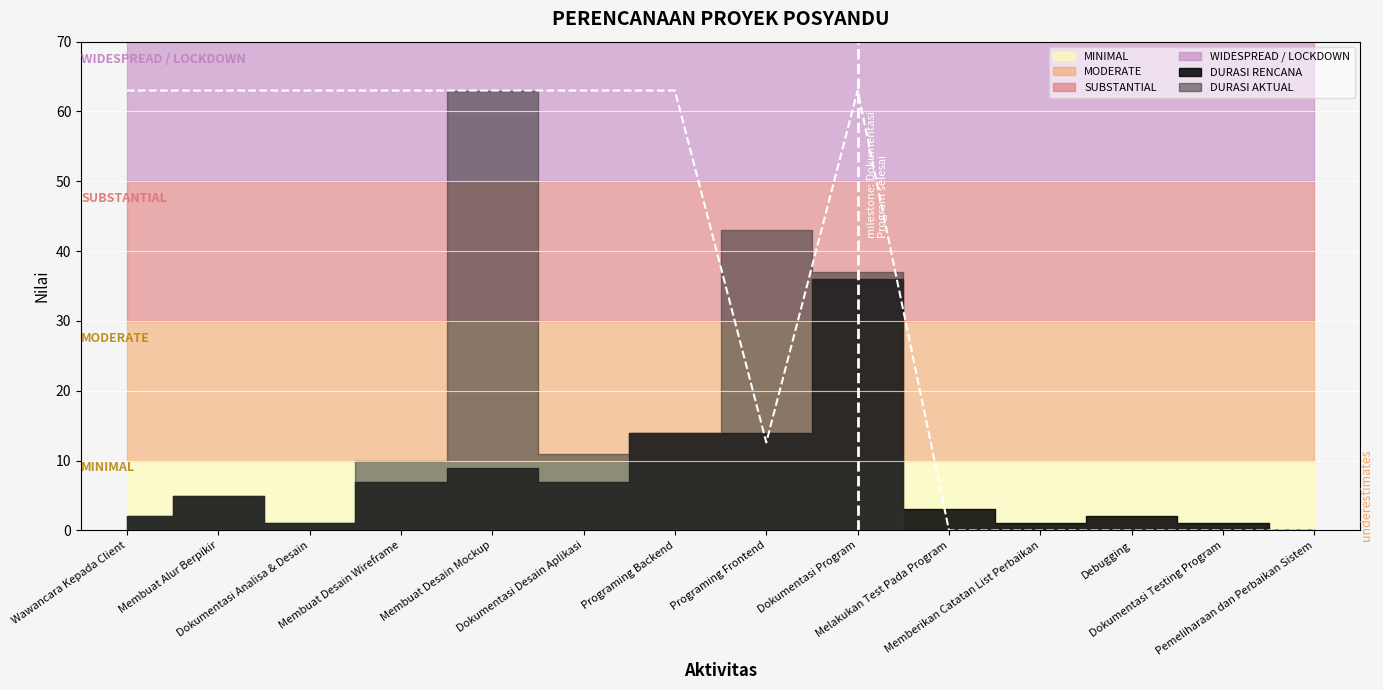

What is the value of the 8th point from the left?

12.6